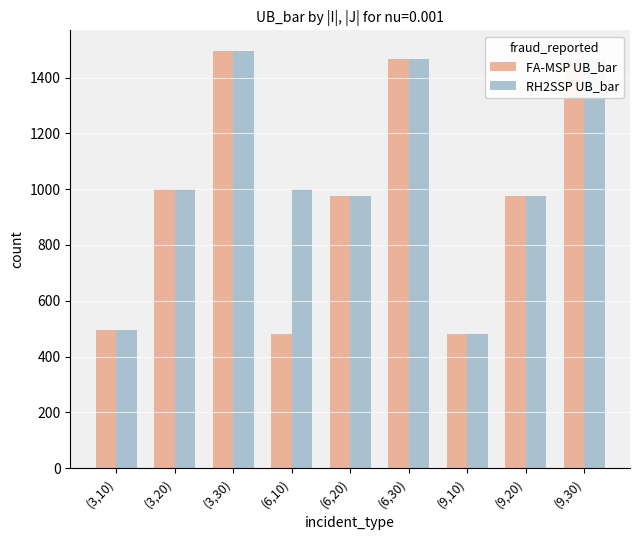

What is the maximum value for FA-MSP UB_bar?

1494.7